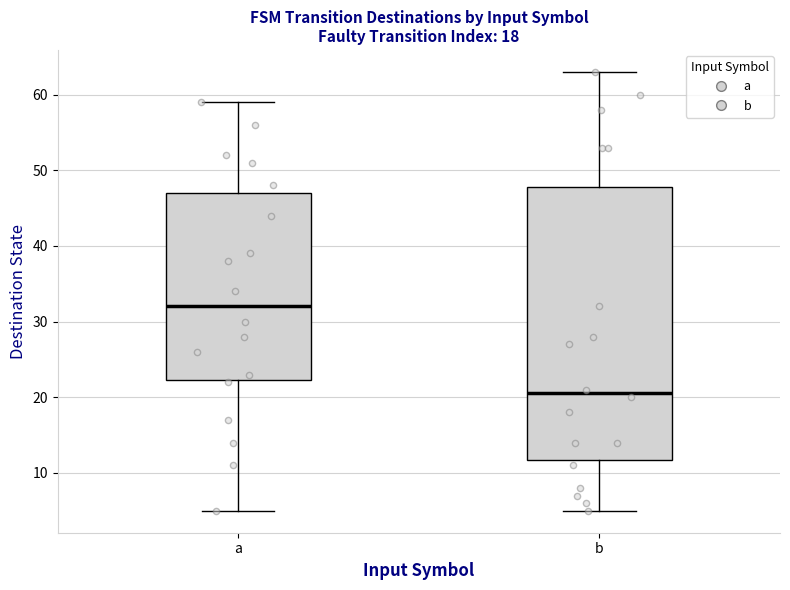

Reading left to right, read every box against the y-axis: the position of its median line, the range the box covers, and the ends of its whiskers. The values are not printed on the chart, so give them approximately, as read against the axis.

a: median 32, box 22 to 47, whiskers 5 to 59
b: median 21, box 12 to 48, whiskers 5 to 63